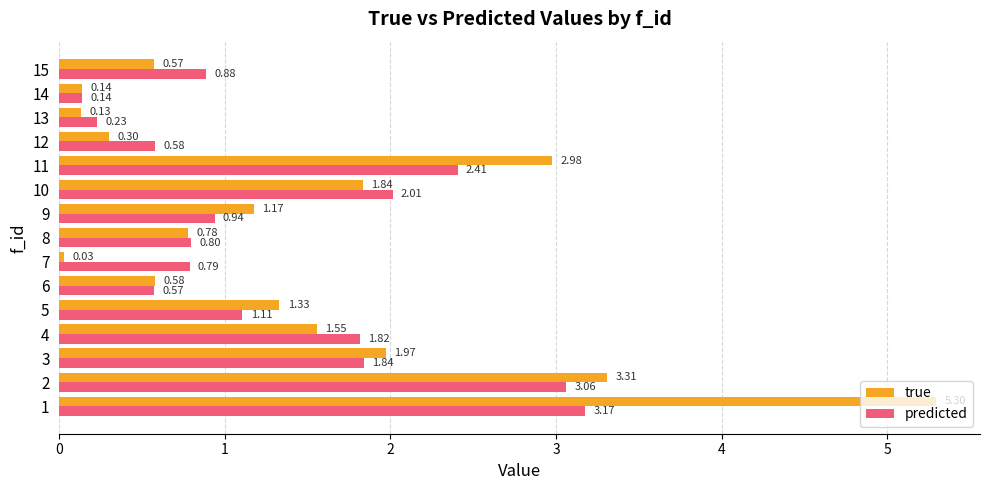

At how many categories does at least one series exceed 0?

15